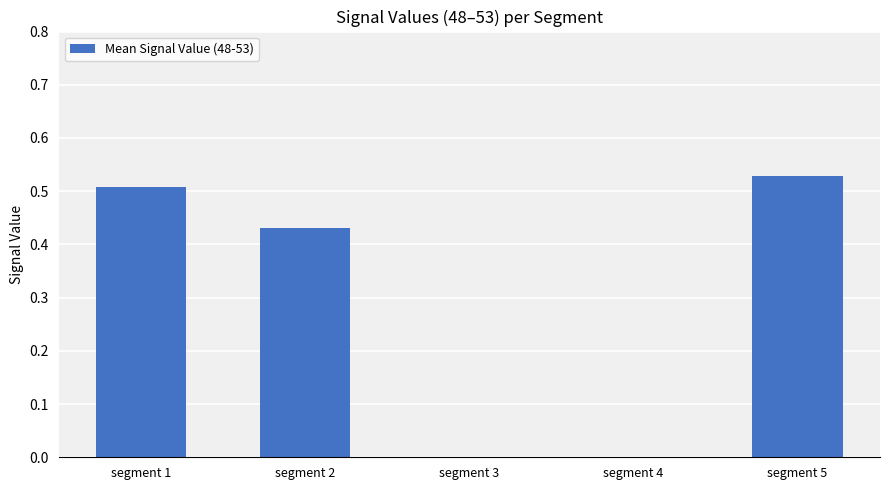

True or false: the data shows 0.5 at segment 5.

True